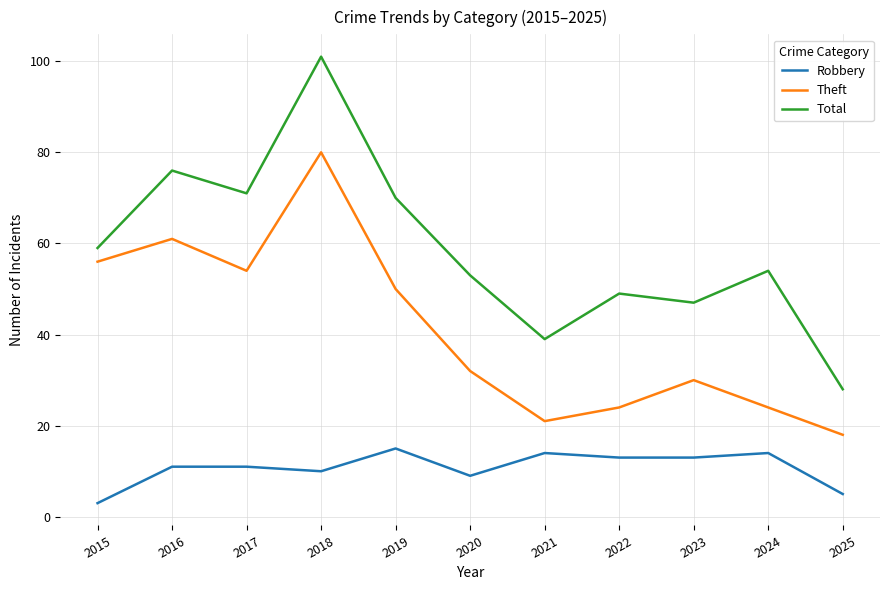

Which category has the lowest value across all series?

2015